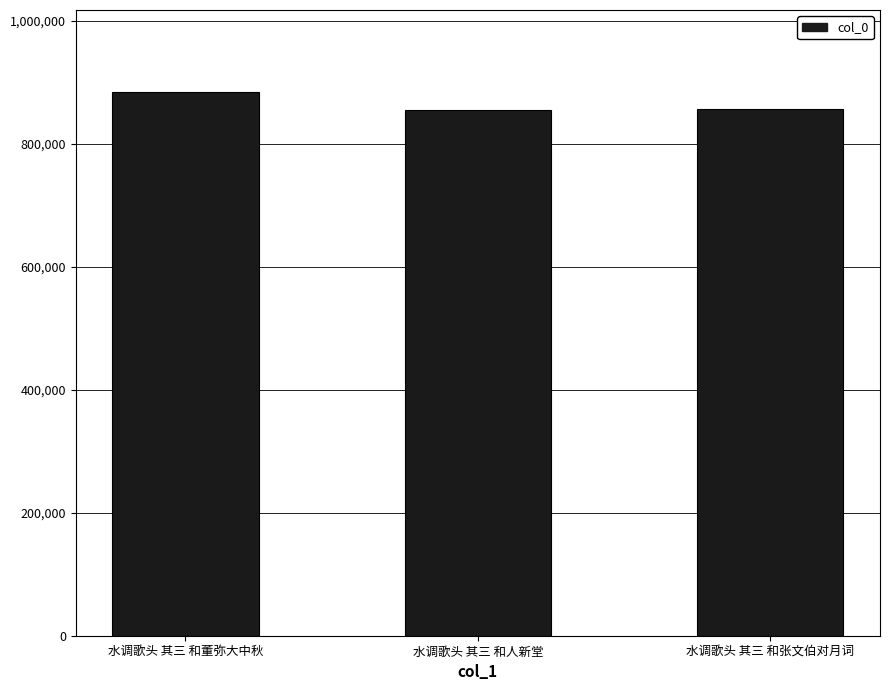

What is the smallest value displayed?

854818